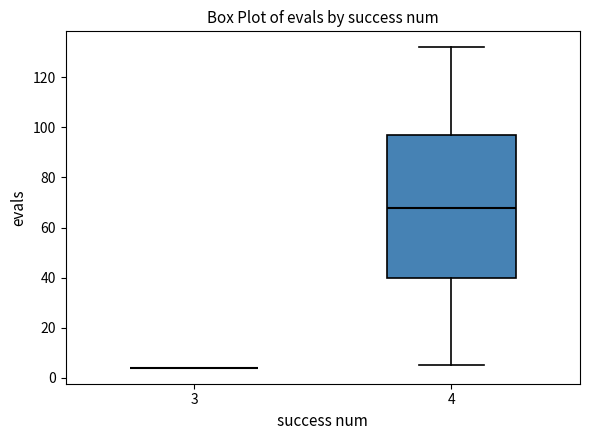

Which box is the tallest, from its lower edge to its upper edge?

4